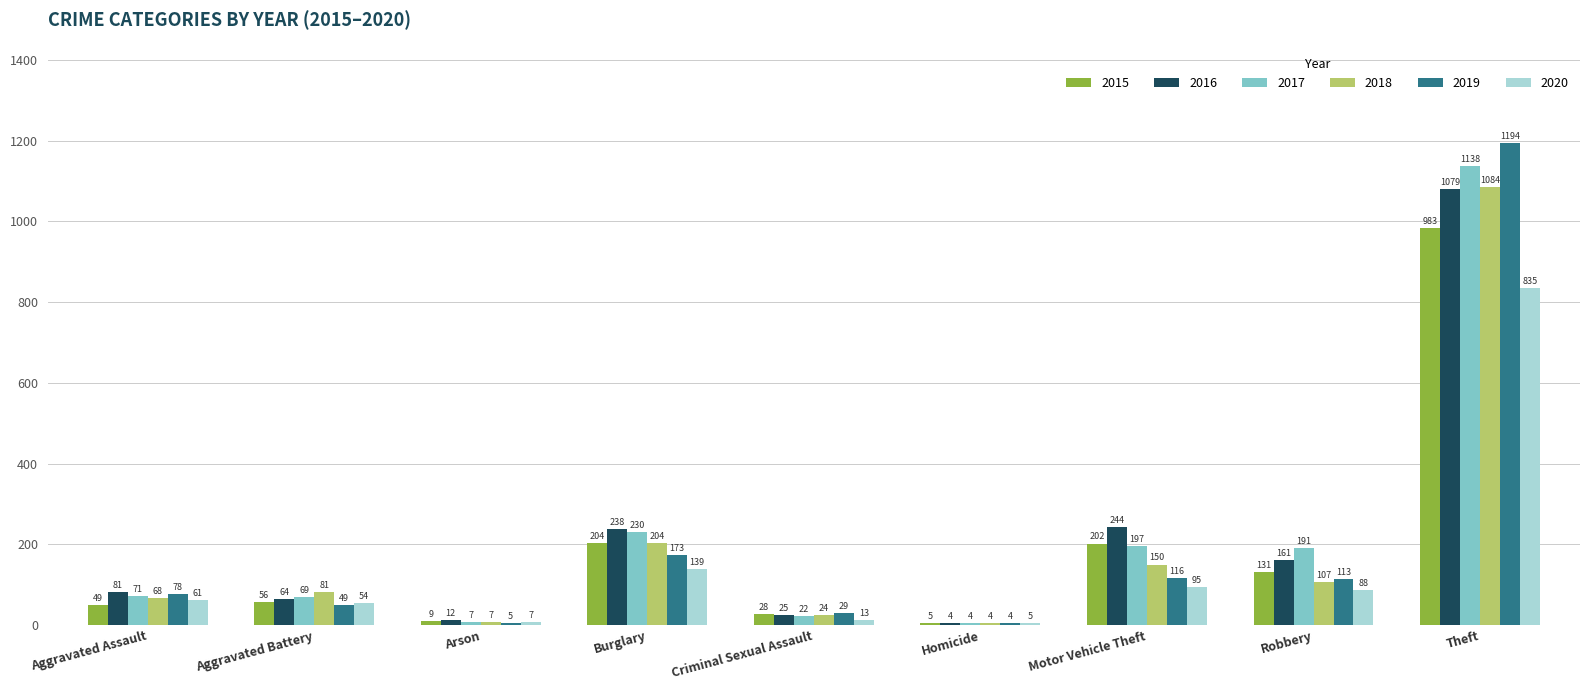

True or false: 2020 has a value of 13 at Criminal Sexual Assault.

True